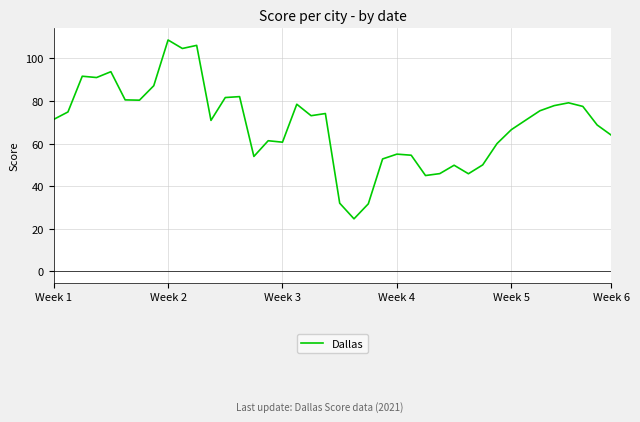

What is the maximum value shown in the chart?

108.7